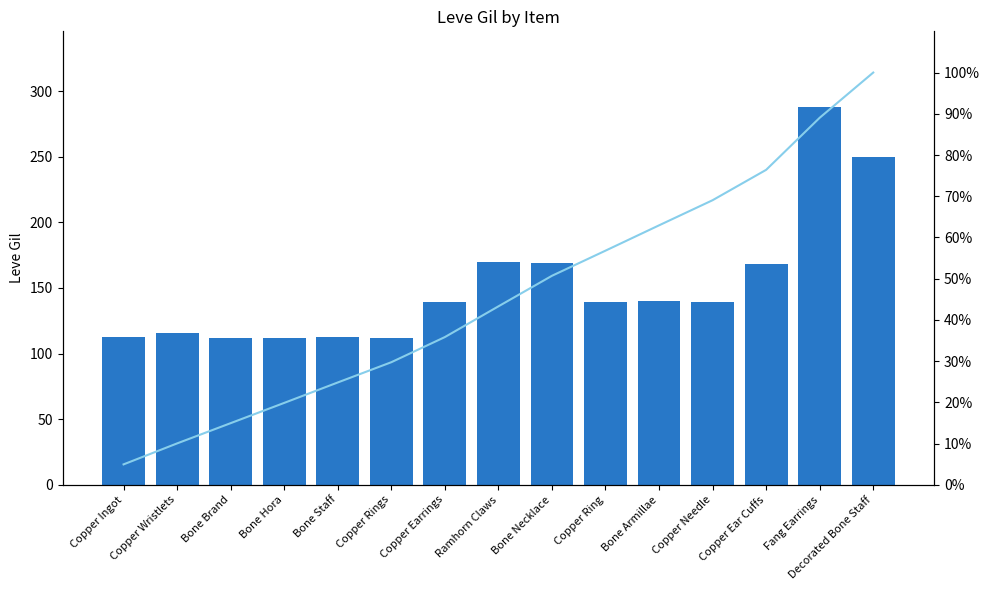

Where is Leve Gil nearest to the value 200?

Ramhorn Claws